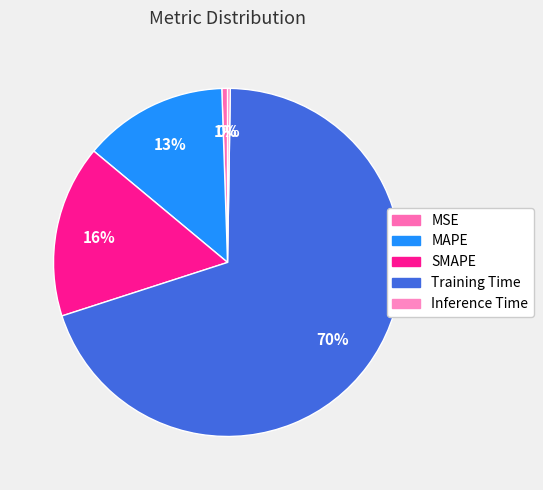

To the nearest percent, what is the difference between the largest and smallest slice percentages?

70%